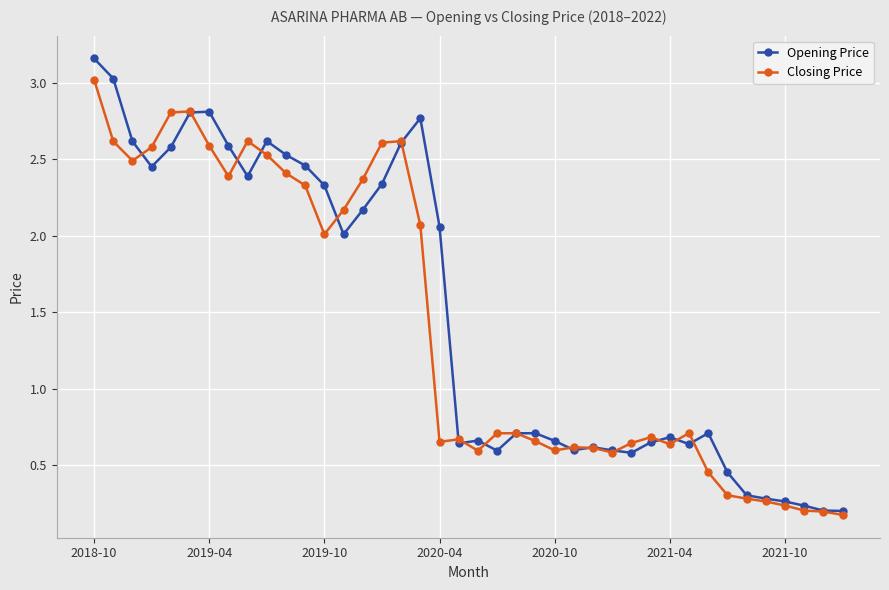

What is the sum of all Opening Price values?

59.3